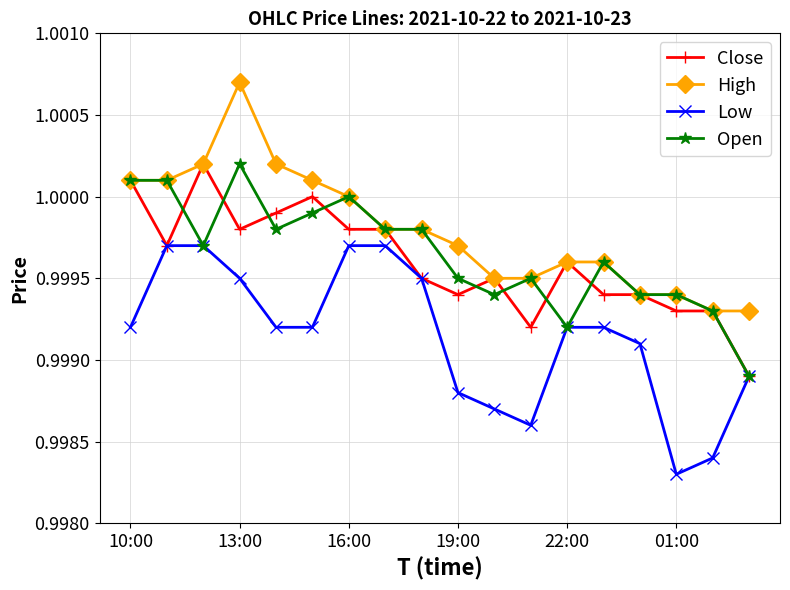

True or false: Low and High cross at least once.

False